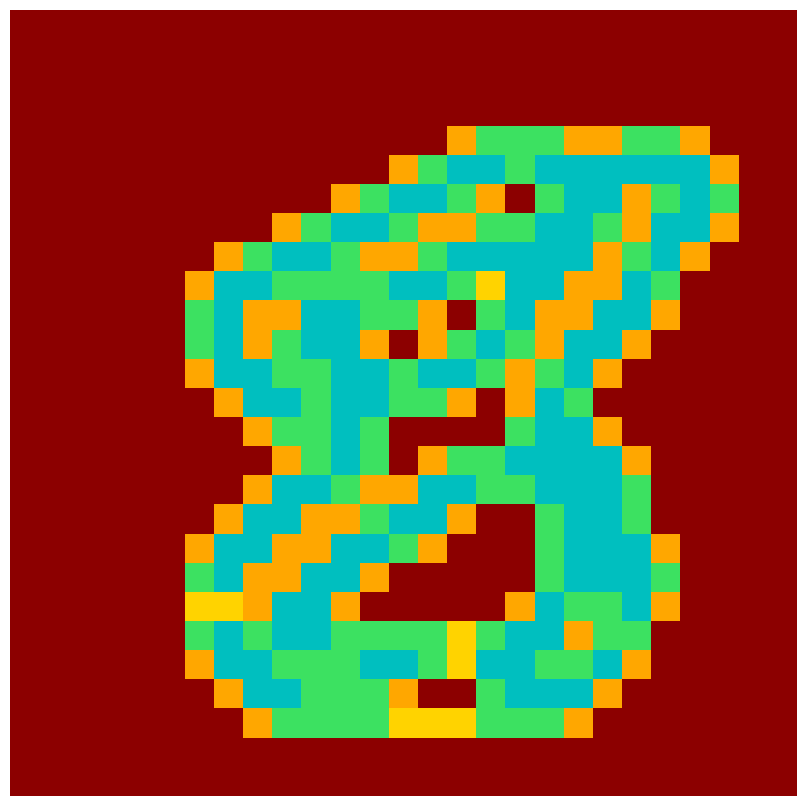

At how many categories does at least one series exceed 0?

19